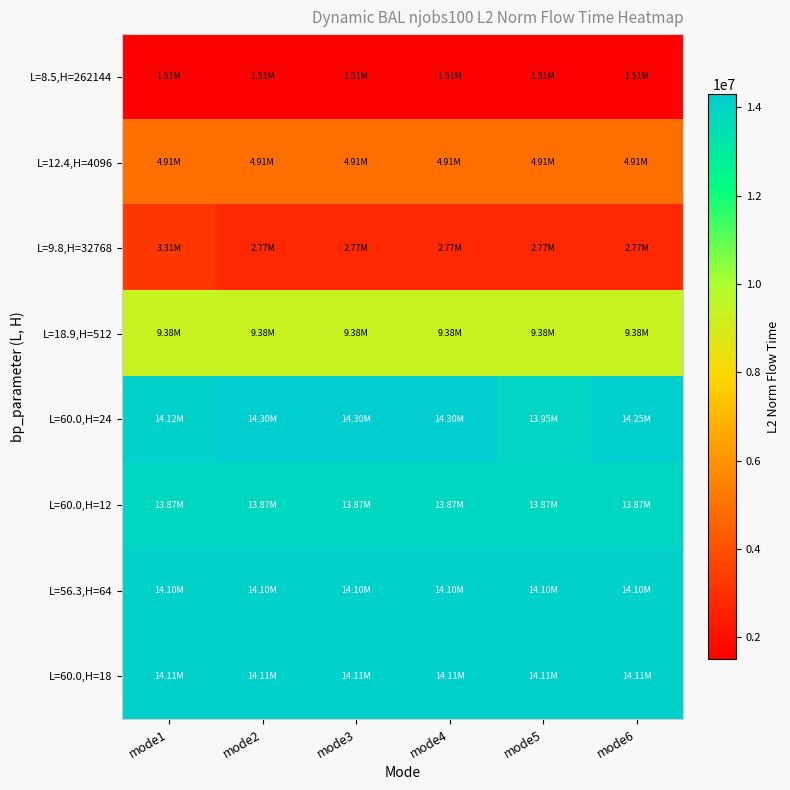

What is the difference between the highest and lowest values at mode6?

12738556.1